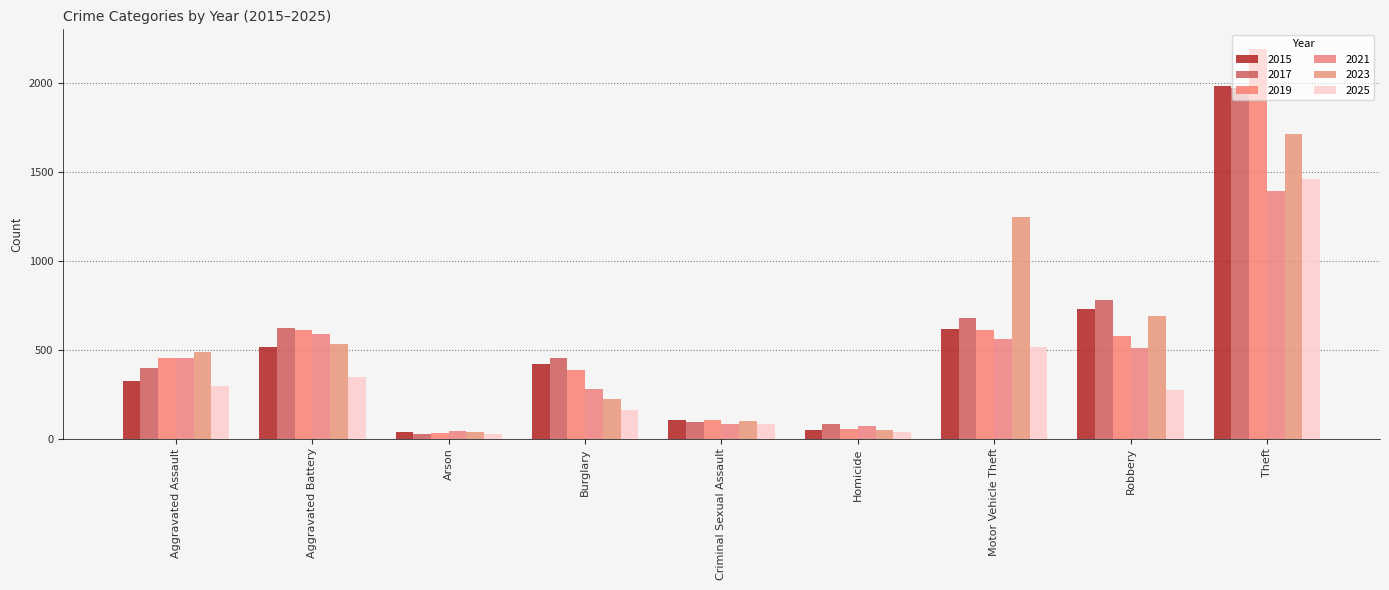

Which series has the largest range (max minus min)?

2019